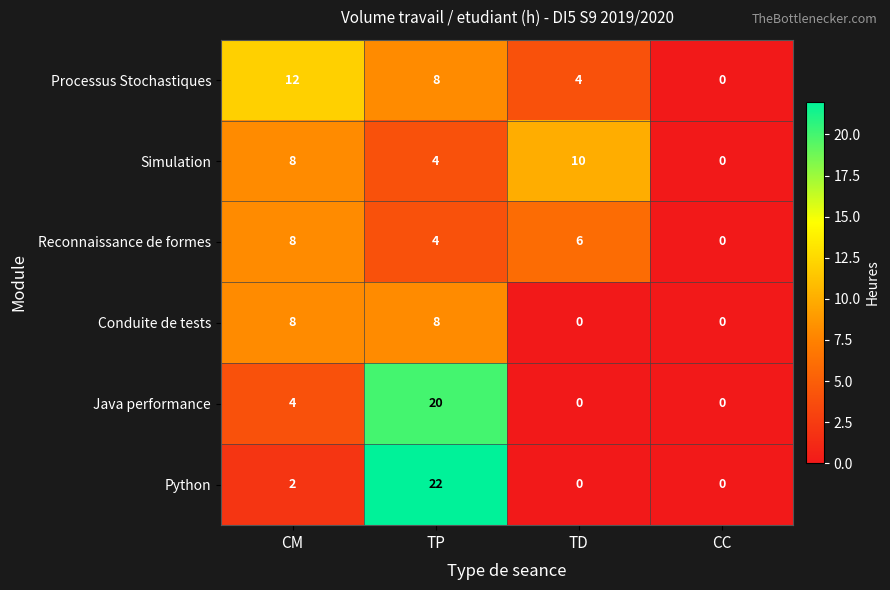

The value of Conduite de tests at TD is 0. True or false?

True